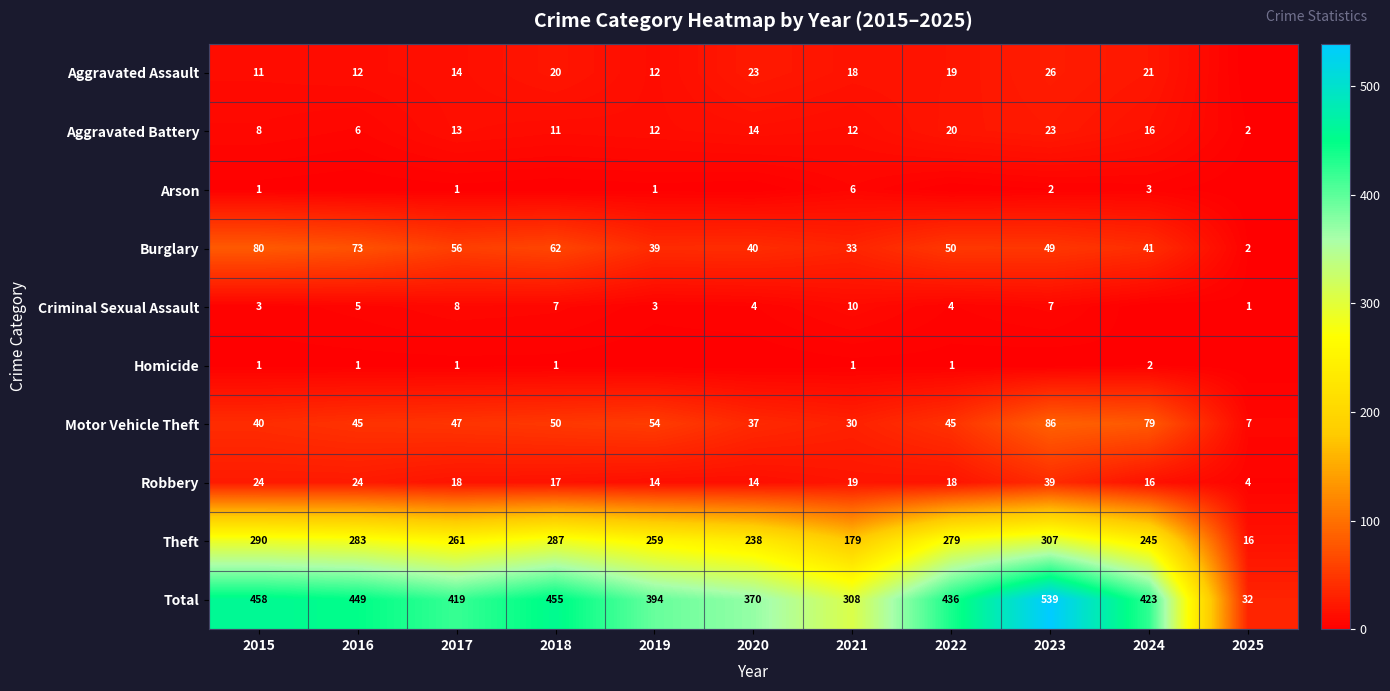

Rank the series at 2021 from lowest to highest value.

Homicide, Arson, Criminal Sexual Assault, Aggravated Battery, Aggravated Assault, Robbery, Motor Vehicle Theft, Burglary, Theft, Total